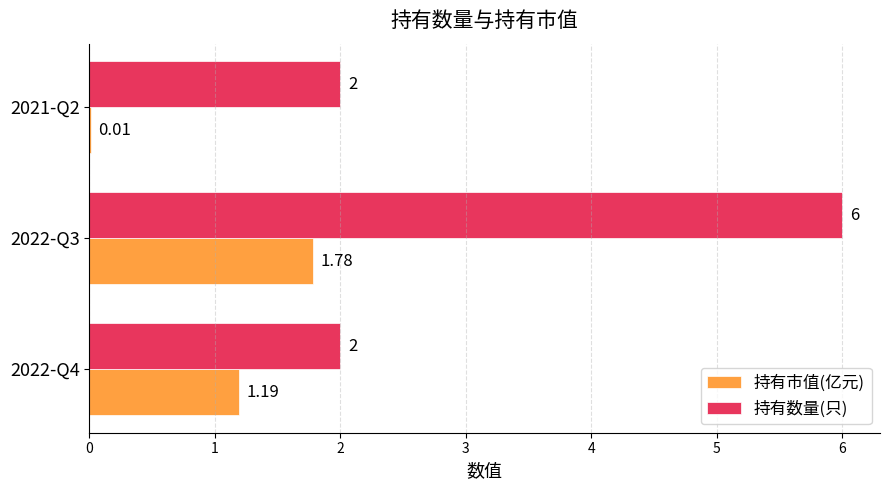

Which series changed the most between 2022-Q4 and 2022-Q3?

持有数量(只)